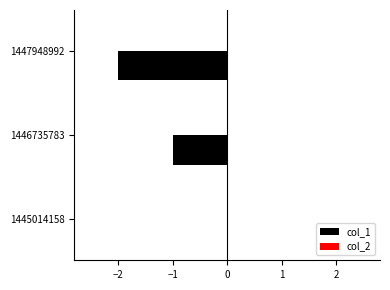

Reading top to bottom, transcribe all the data shown in this chart.

1447948992=-2	1446735783=-1	1445014158=0